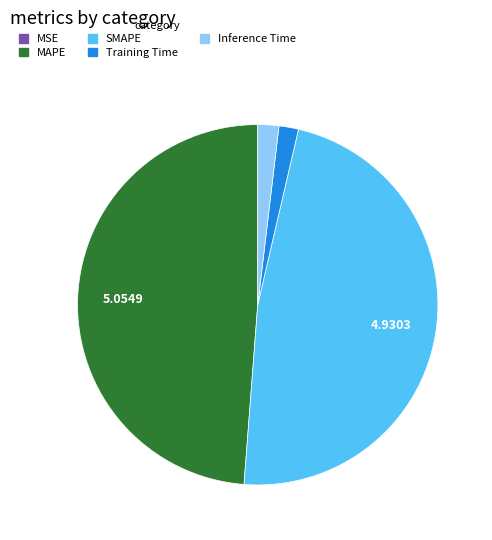

What is the largest slice in the pie chart?

MAPE